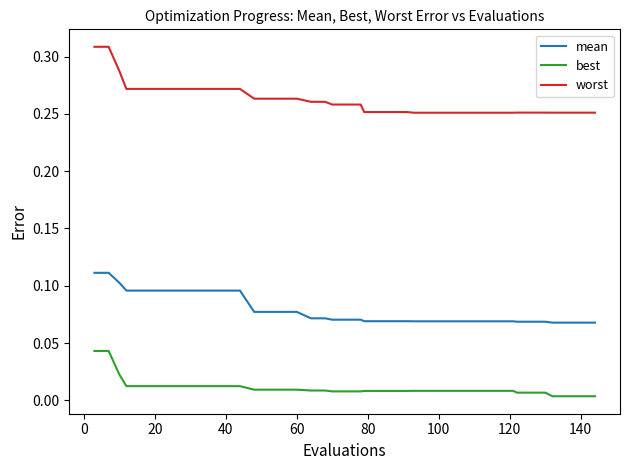

Which series has the largest range (max minus min)?

worst